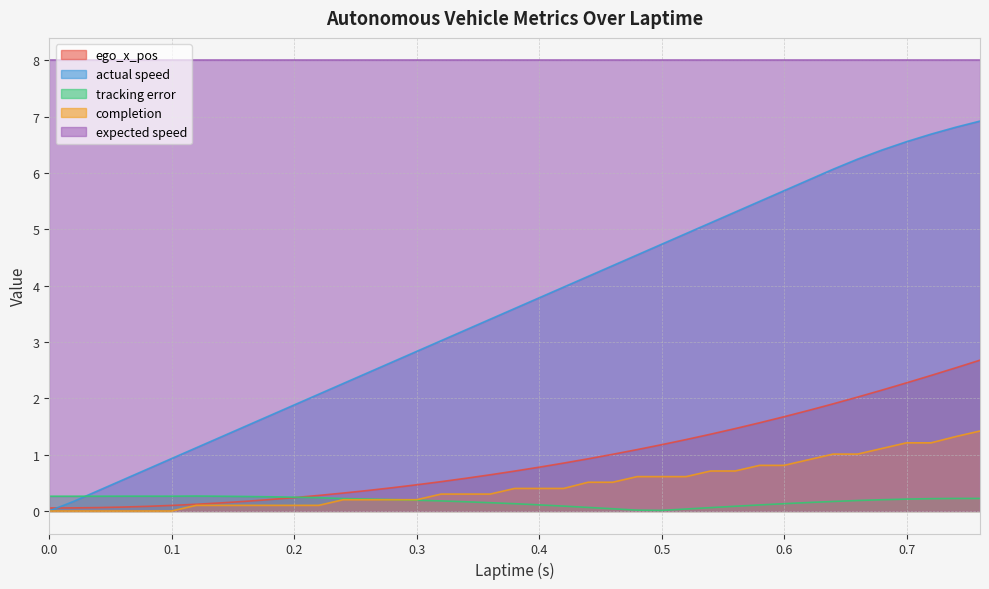

What is the total value across all series at 0.3?

11.7